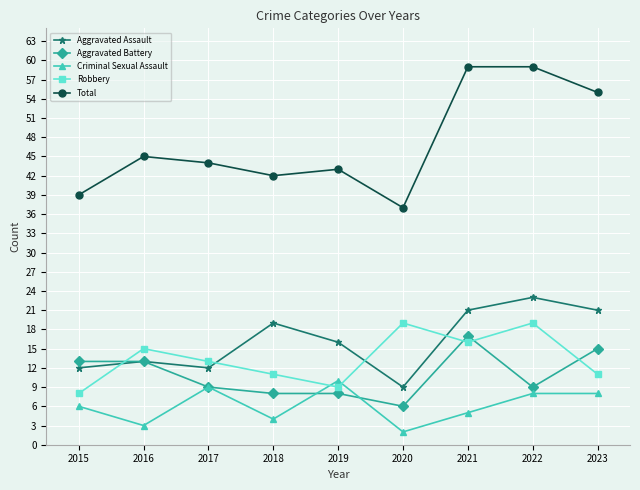

True or false: Criminal Sexual Assault and Aggravated Assault intersect in this chart.

False